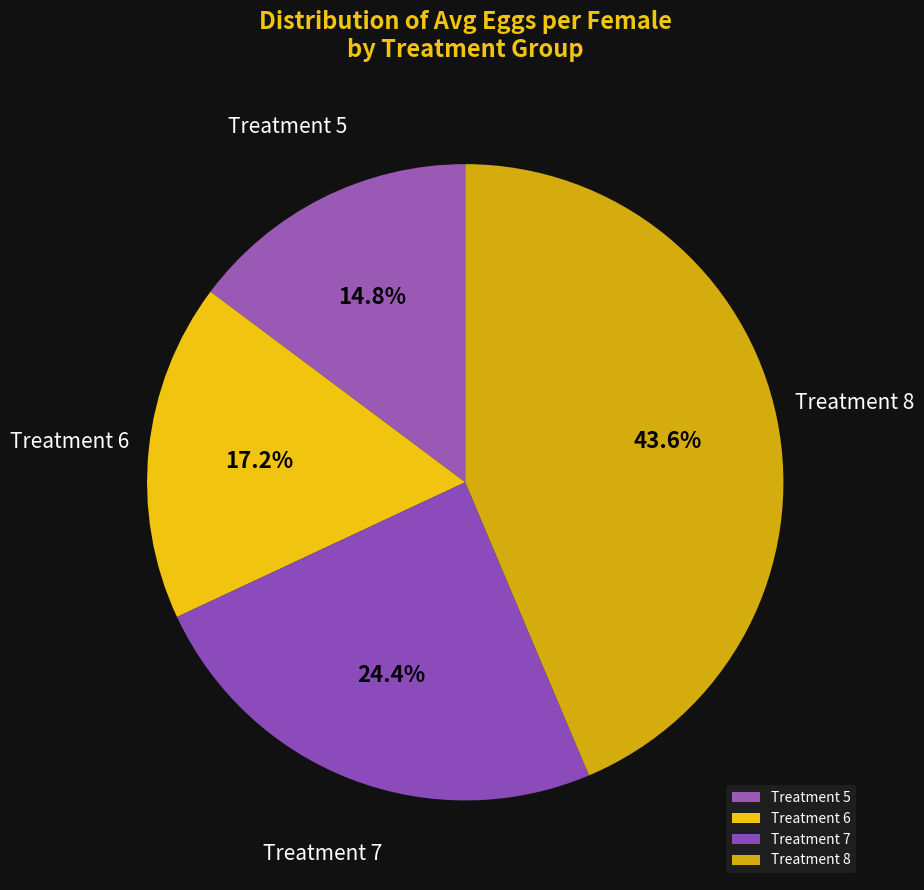

To the nearest percent, what is the difference between the largest and smallest slice percentages?

29%